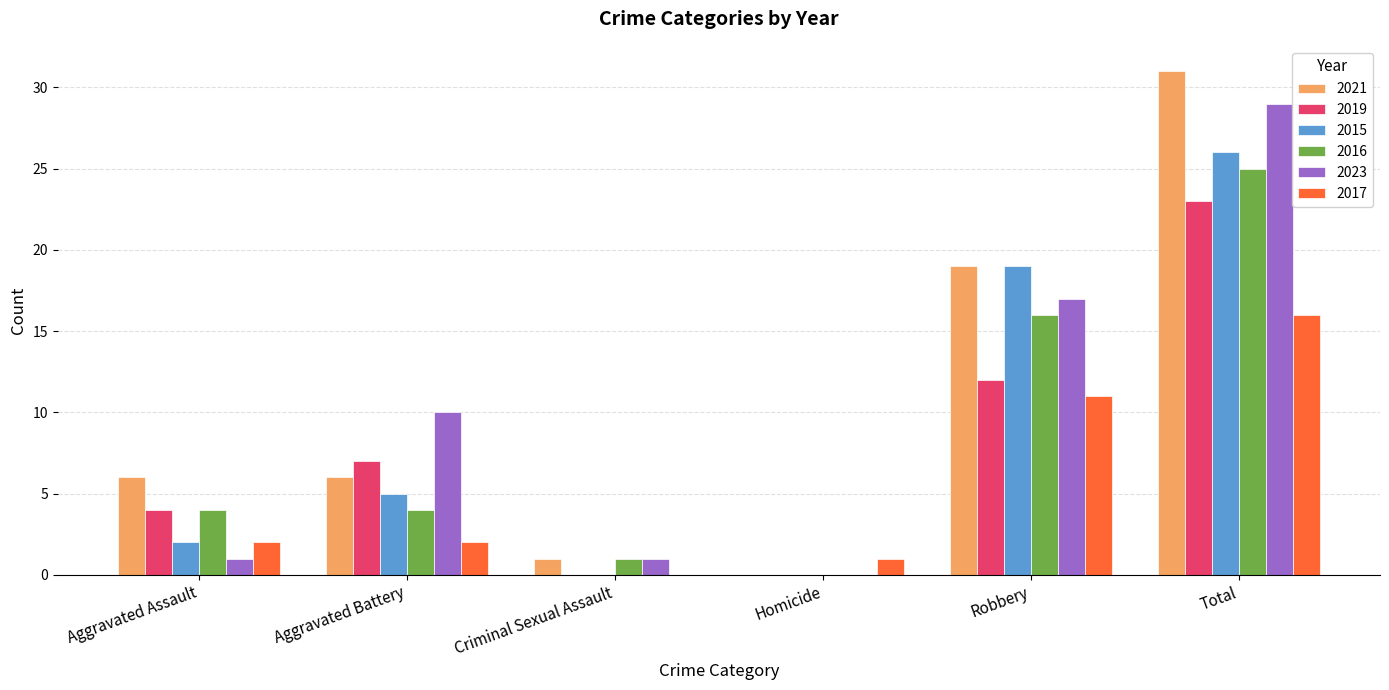

What is the maximum value for 2017?

16